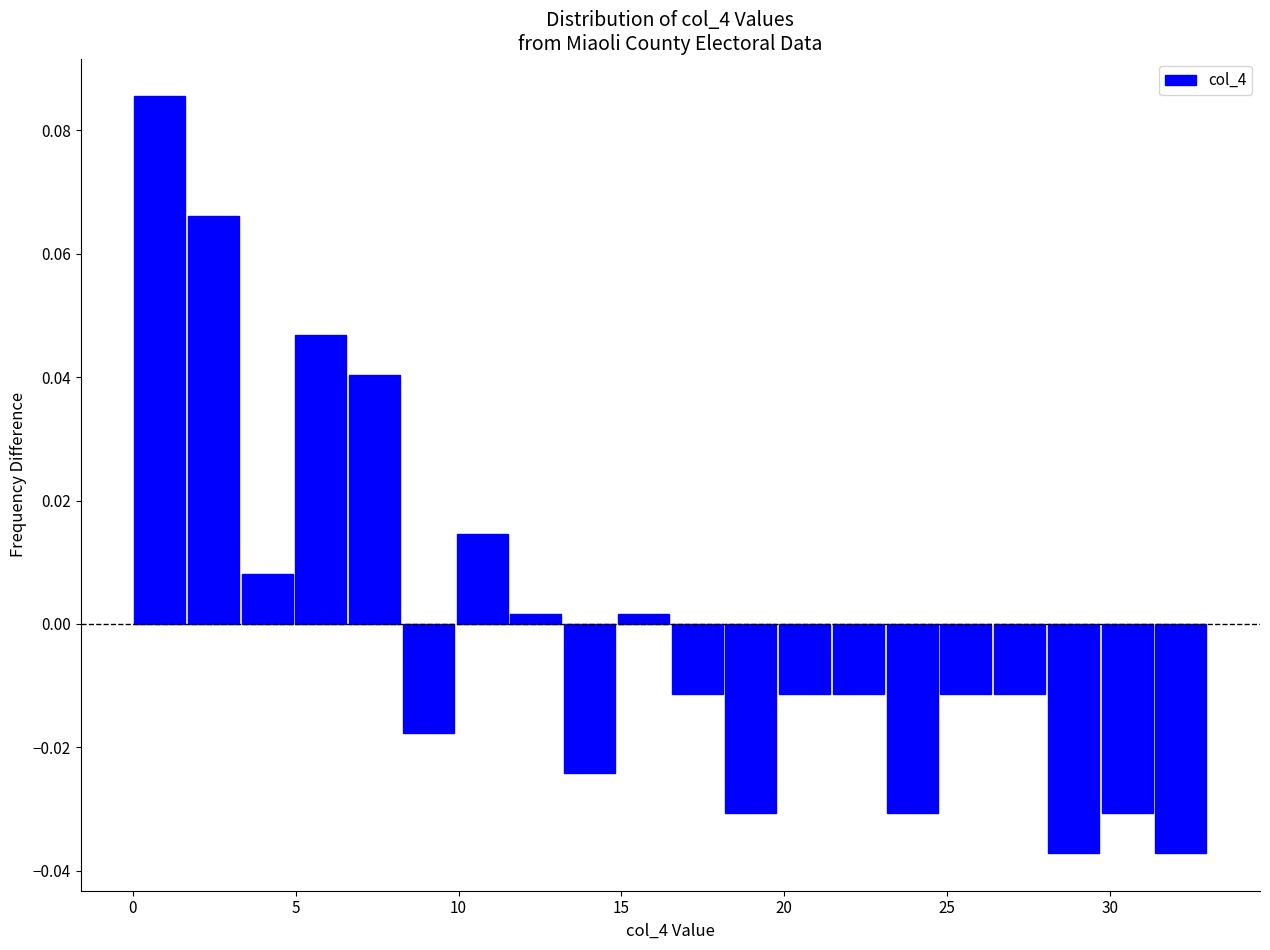

Read against the x-axis, roughly where is the centre of the tallest bar?

1.0